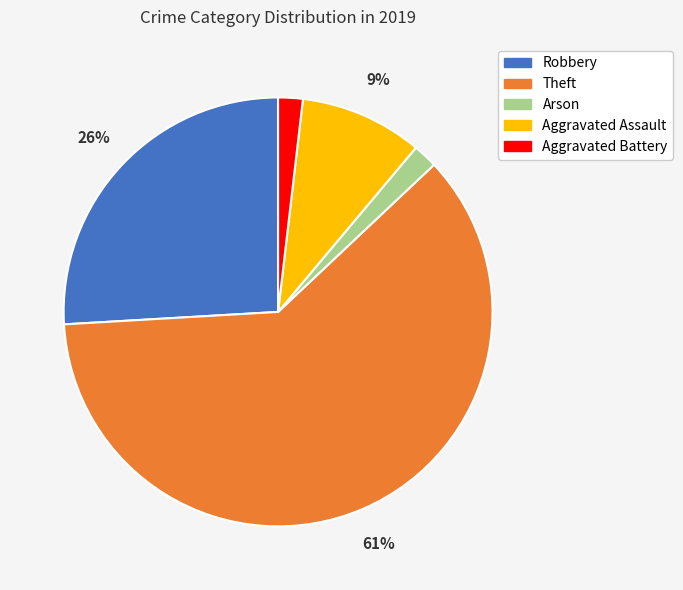

The Arson slice represents 2% of the pie. True or false?

True